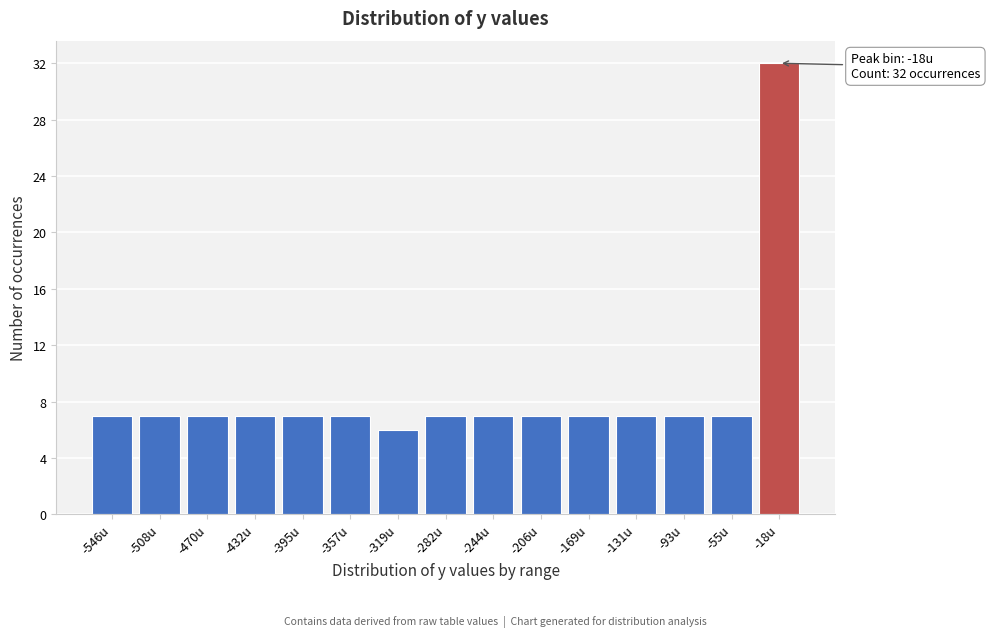

Reading left to right, extract all data points from this chart.

7	7	7	7	7	7	6	7	7	7	7	7	7	7	32